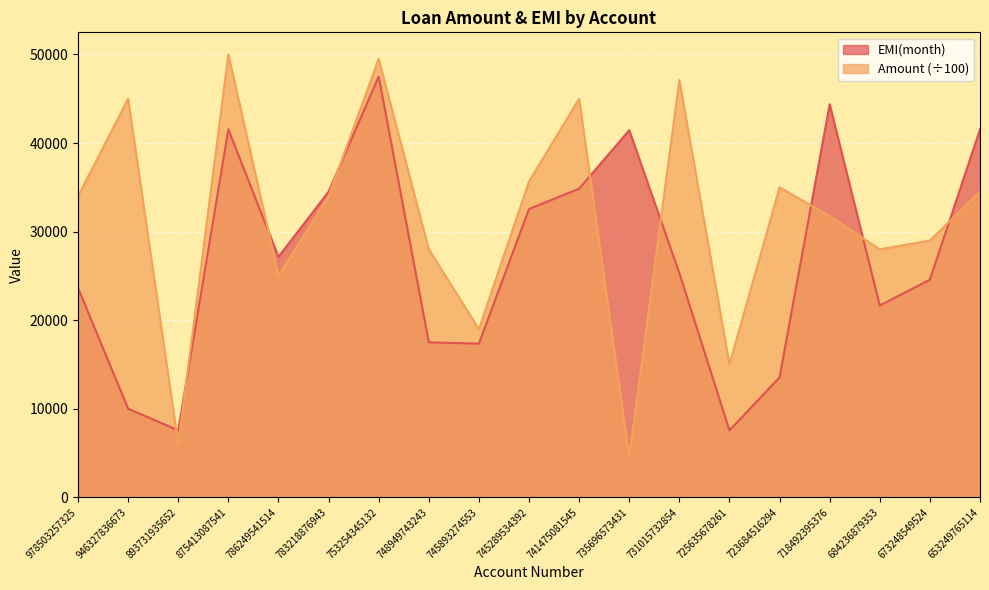

At how many categories does at least one series exceed 19324?

16